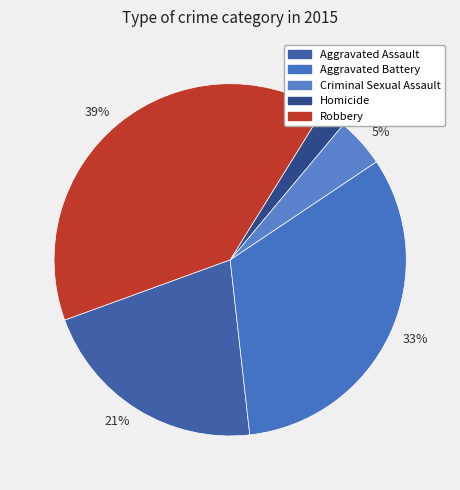

Is it true that 5% is 5% of the pie?

True